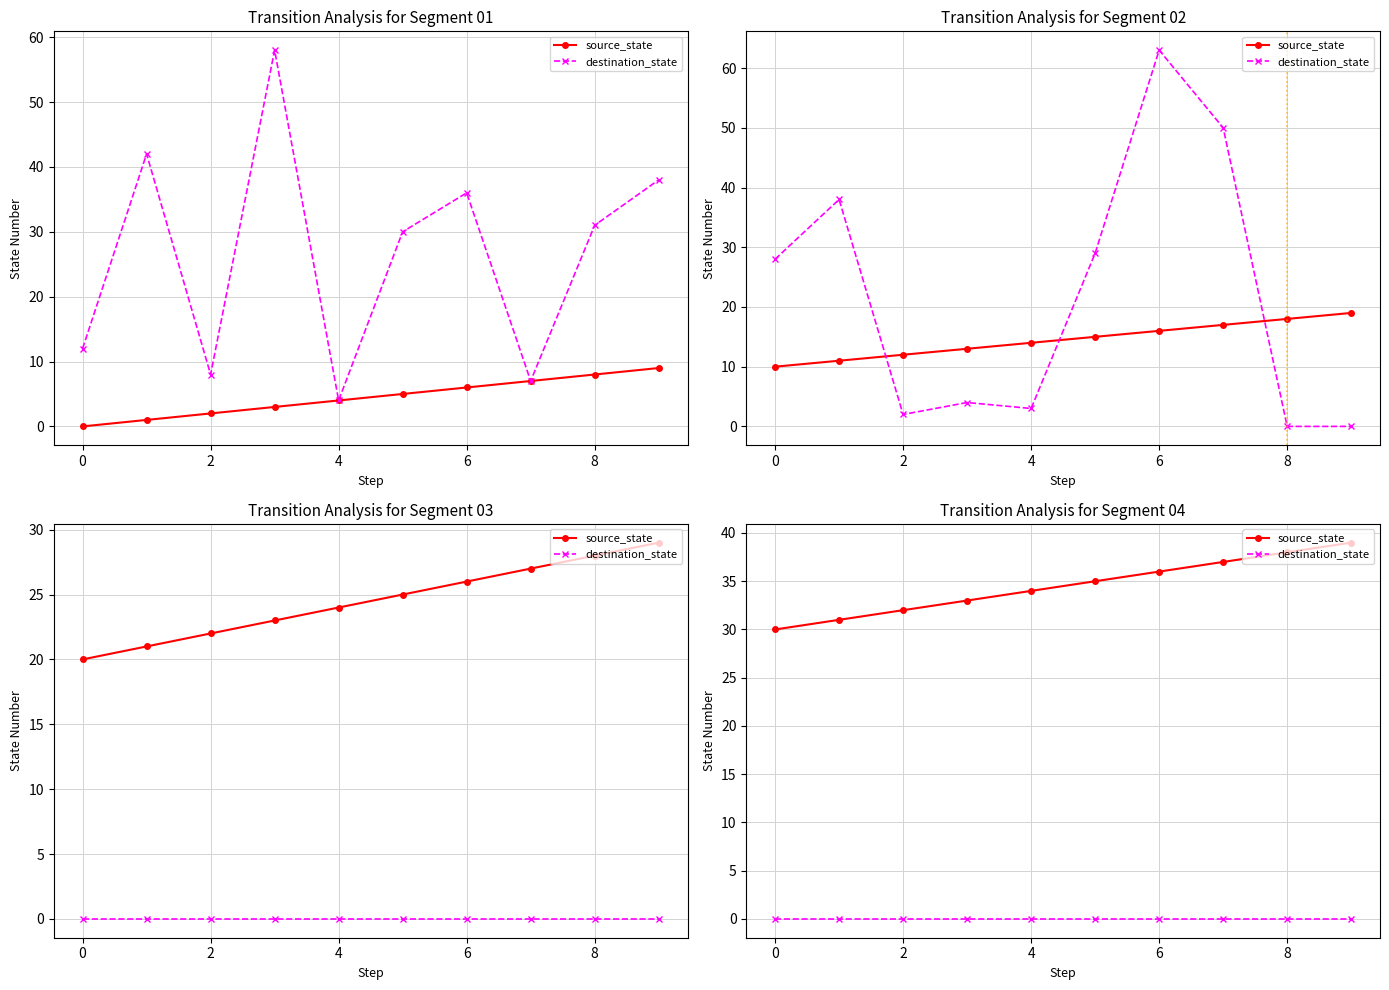

The value of source_state at 2 is 11. True or false?

False